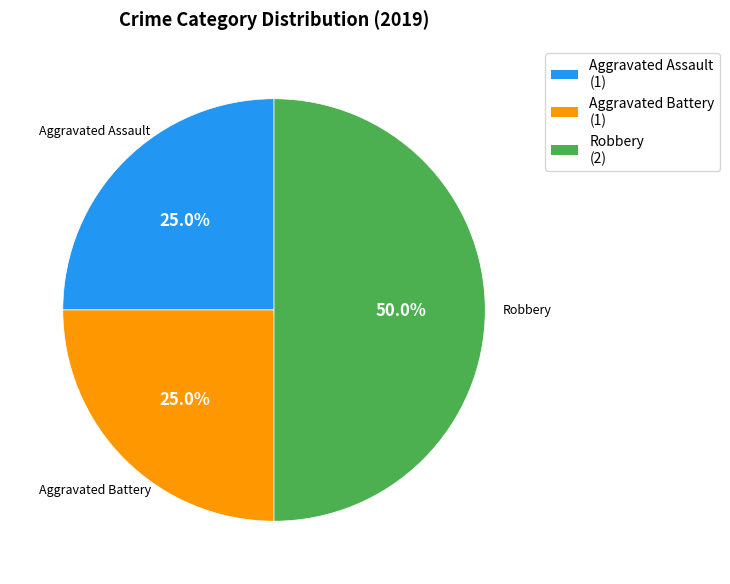

What is the largest slice in the pie chart?

Robbery